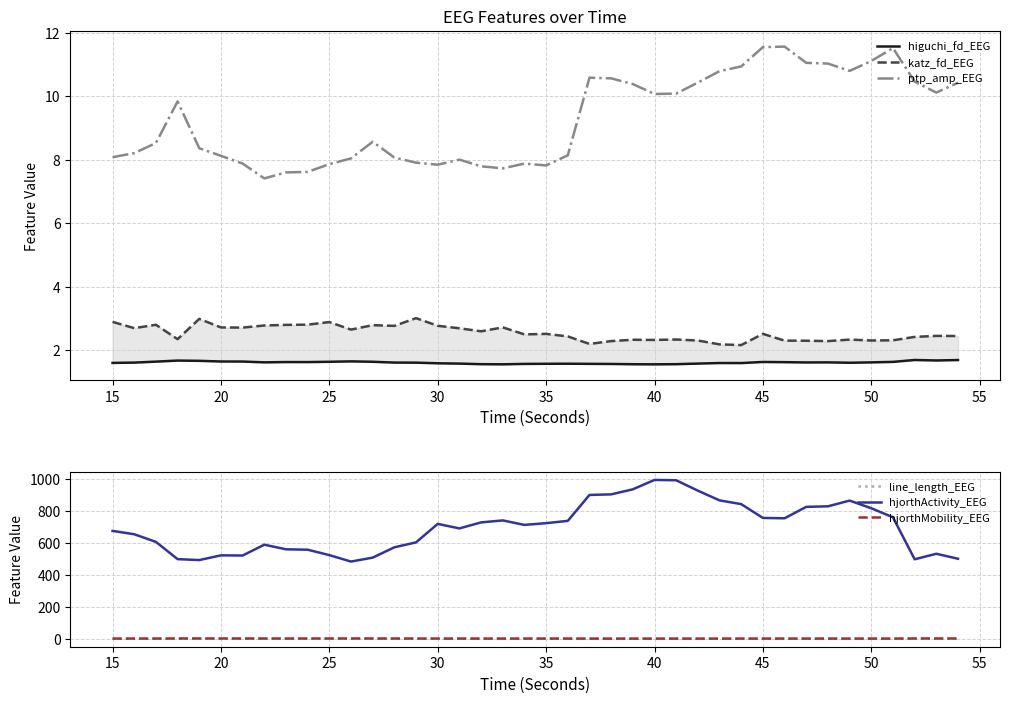

True or false: ptp_amp_EEG and line_length_EEG cross at least once.

False